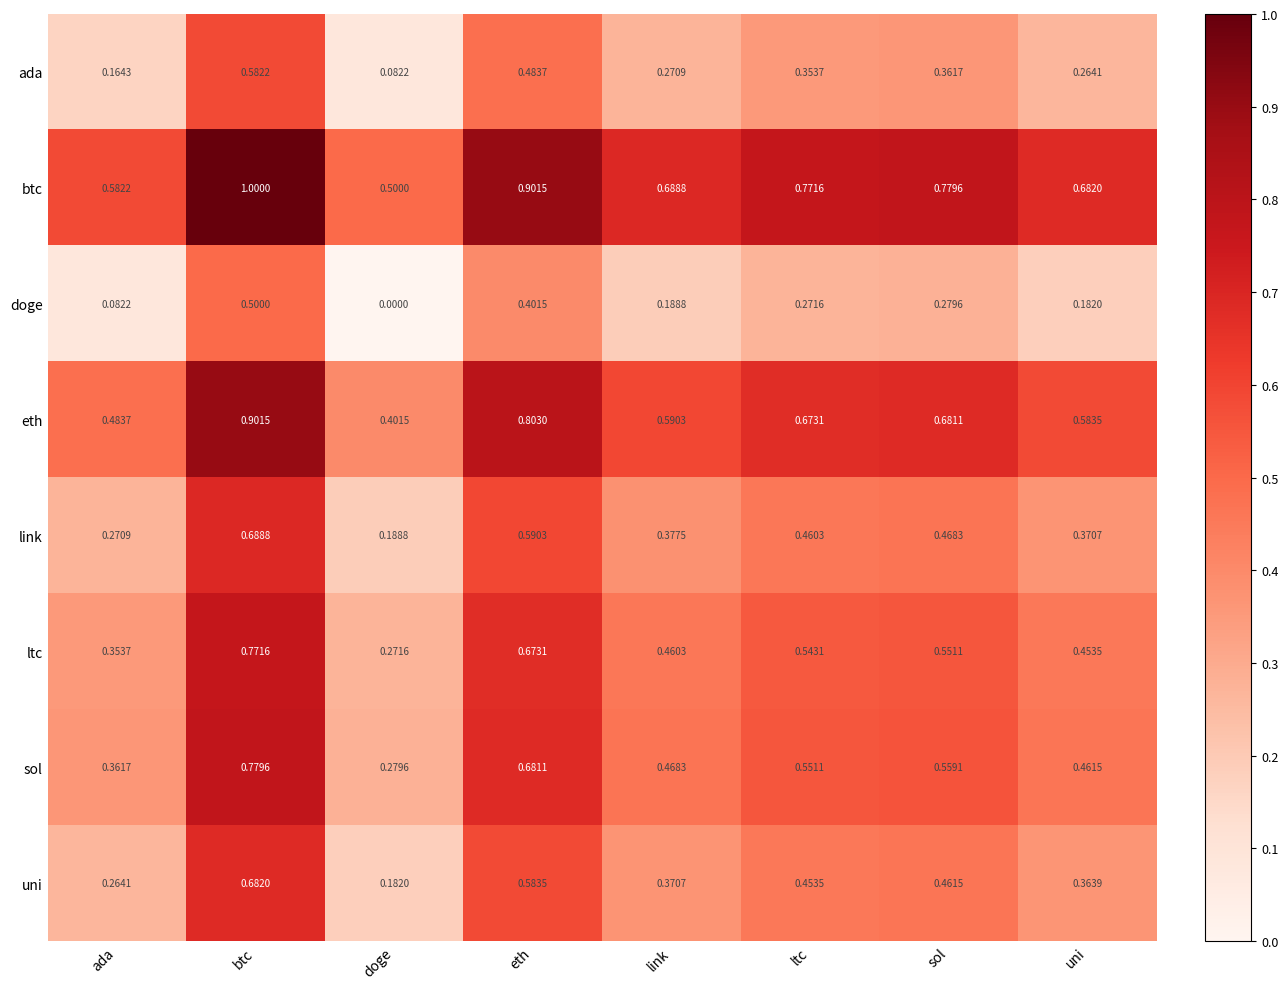

List the labels in order of btc value, largest first.

btc, eth, sol, ltc, link, uni, ada, doge